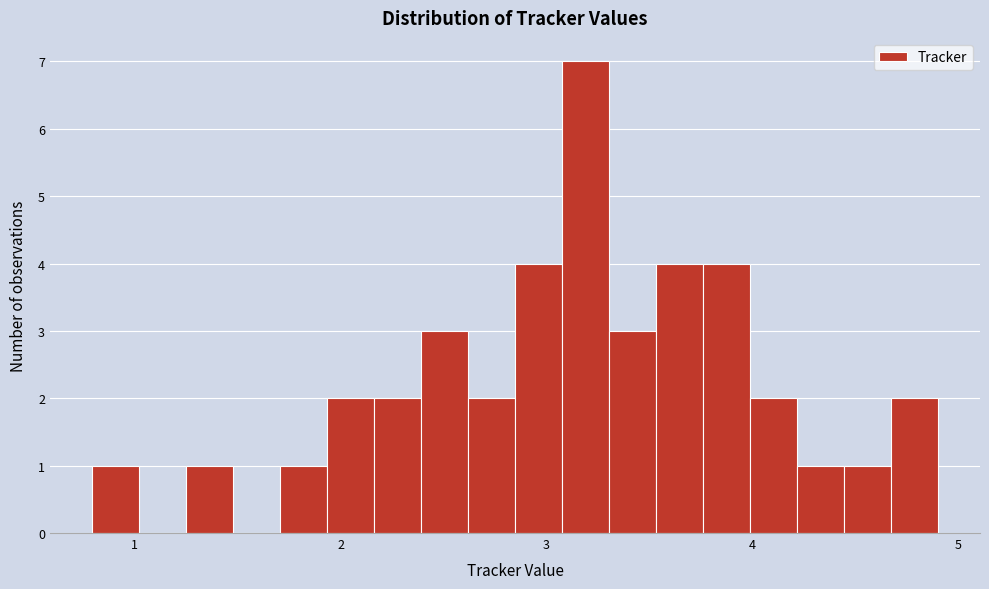

Around what value on the x-axis is the tallest bar? Give the approximate position of its centre, as read against the axis.

3.2